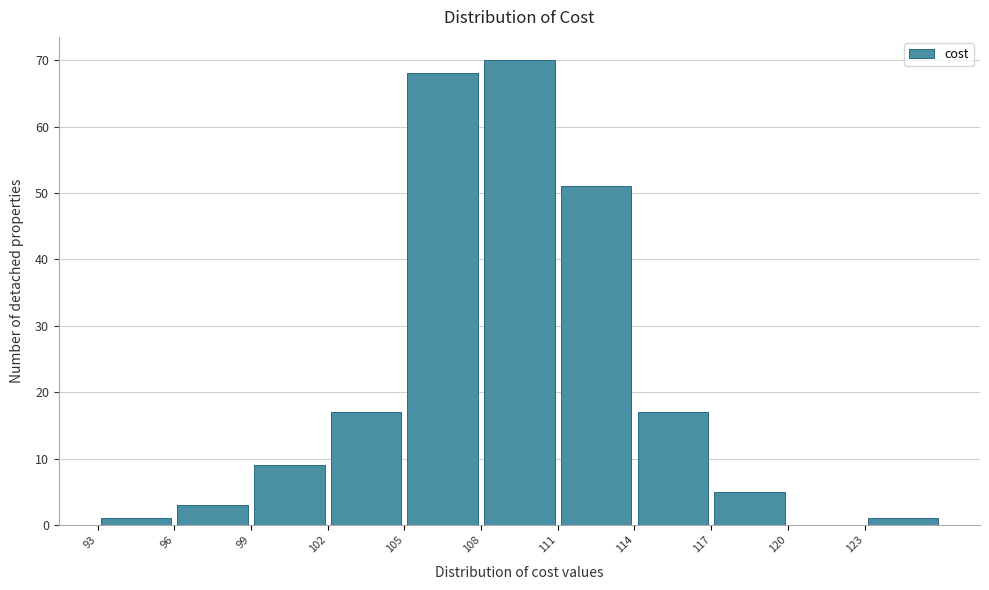

Reading left to right, transcribe this chart: for each bar, give the range it covers on the x-axis and its height. The values are not printed on the chart, so give them approximately, as read against the axis.

93 to 96: 1
96 to 99: 3
99 to 102: 9
102 to 105: 17
105 to 108: 68
108 to 111: 70
111 to 114: 51
114 to 117: 17
117 to 120: 5
120 to 123: 0
123 to 126: 1